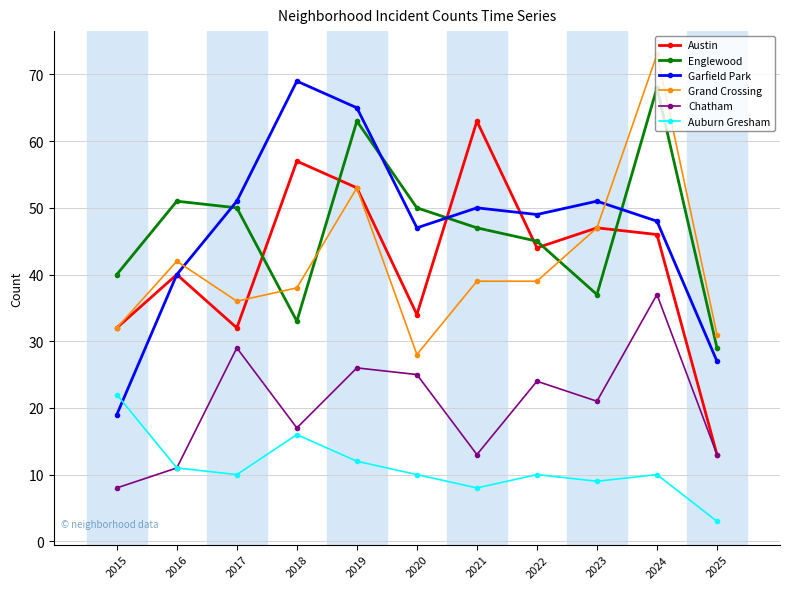

Reading left to right, transcribe all the data shown in this chart.

Austin: 2015=32	2016=40	2017=32	2018=57	2019=53	2020=34	2021=63	2022=44	2023=47	2024=46	2025=13
Englewood: 2015=40	2016=51	2017=50	2018=33	2019=63	2020=50	2021=47	2022=45	2023=37	2024=68	2025=29
Garfield Park: 2015=19	2016=40	2017=51	2018=69	2019=65	2020=47	2021=50	2022=49	2023=51	2024=48	2025=27
Grand Crossing: 2015=32	2016=42	2017=36	2018=38	2019=53	2020=28	2021=39	2022=39	2023=47	2024=73	2025=31
Chatham: 2015=8	2016=11	2017=29	2018=17	2019=26	2020=25	2021=13	2022=24	2023=21	2024=37	2025=13
Auburn Gresham: 2015=22	2016=11	2017=10	2018=16	2019=12	2020=10	2021=8	2022=10	2023=9	2024=10	2025=3